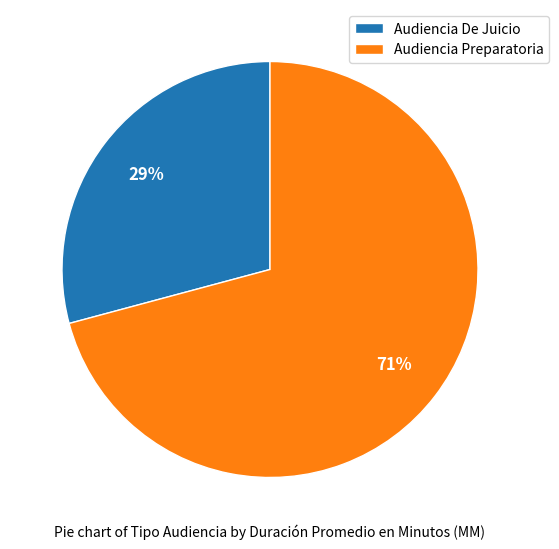

What percentage is the Audiencia De Juicio slice, to the nearest percent?

29%